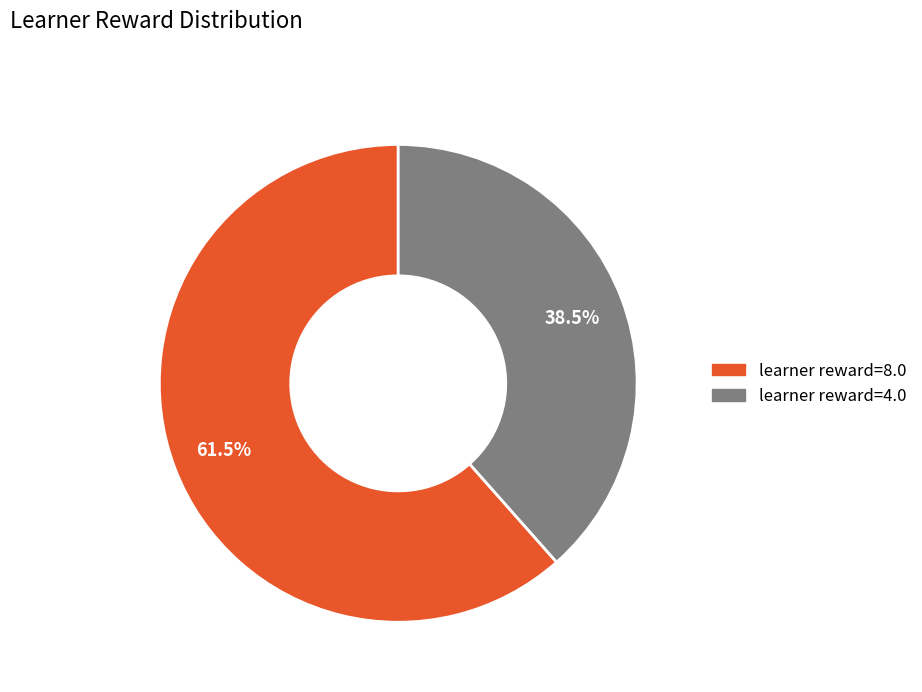

Rank the categories by value from lowest to highest.

learner reward=4.0, learner reward=8.0